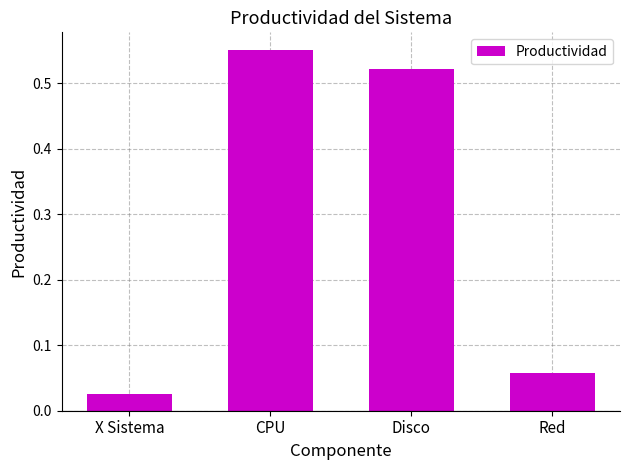

Is it true that the value at Disco is 0.9?

False